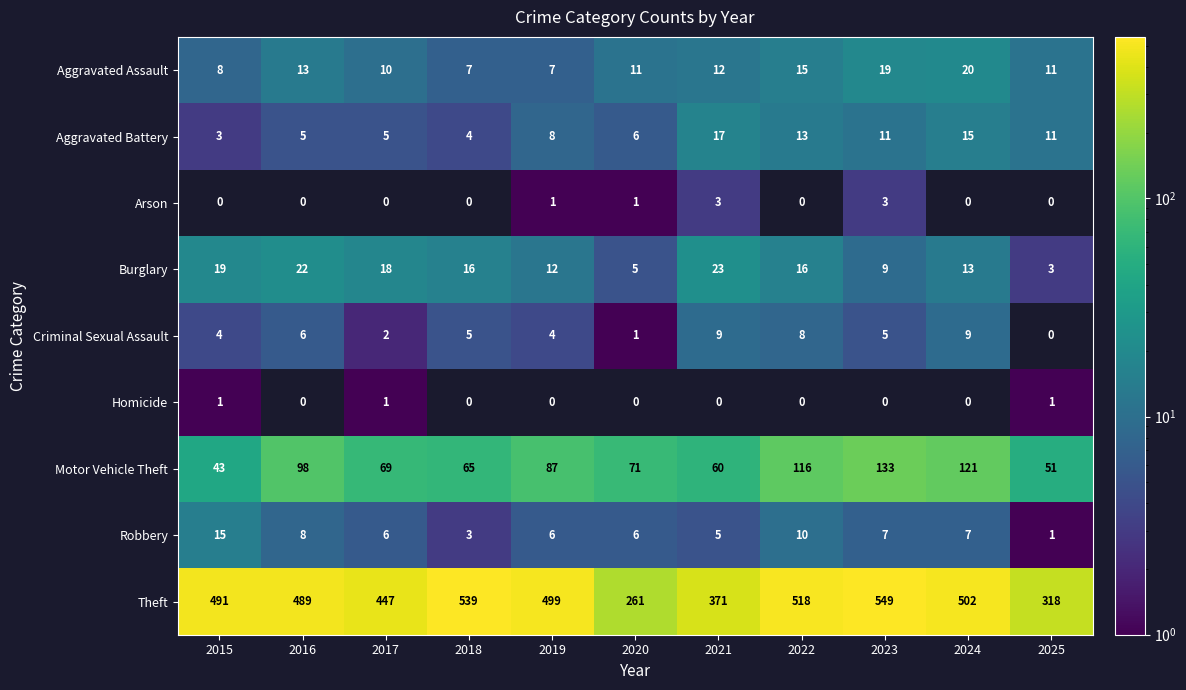

Which has a higher value, 2017 or 2020?

2020